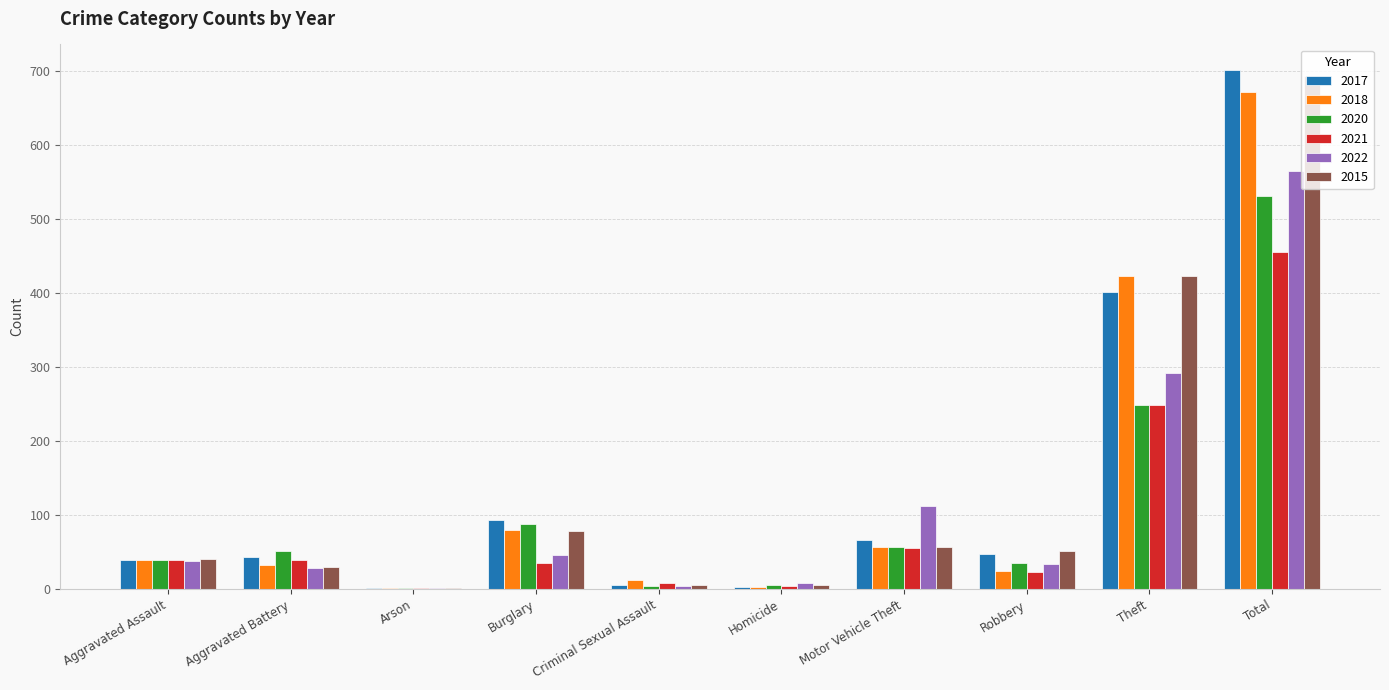

What is the sum of all 2017 values?

1402